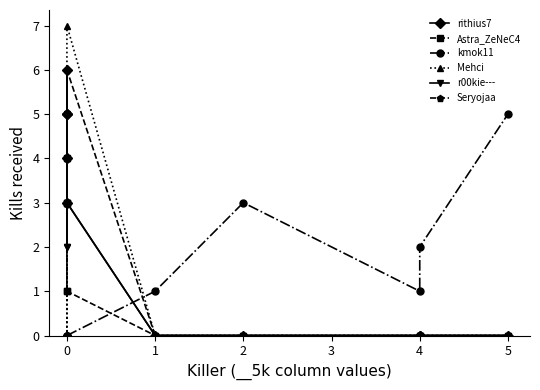

What is the difference between the second highest and minimum values in the kmok11 series?

3